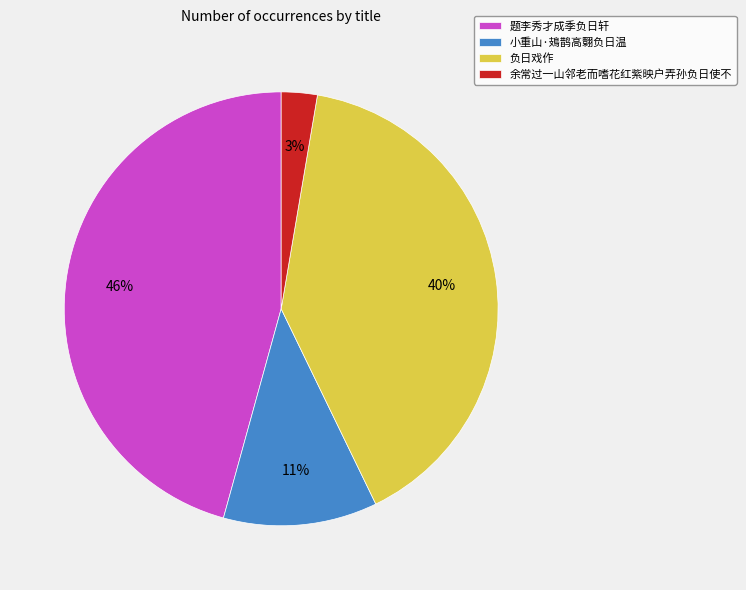

To the nearest percent, what portion does 余常过一山邻老而嗜花红紫映户弄孙负日使不 represent?

3%